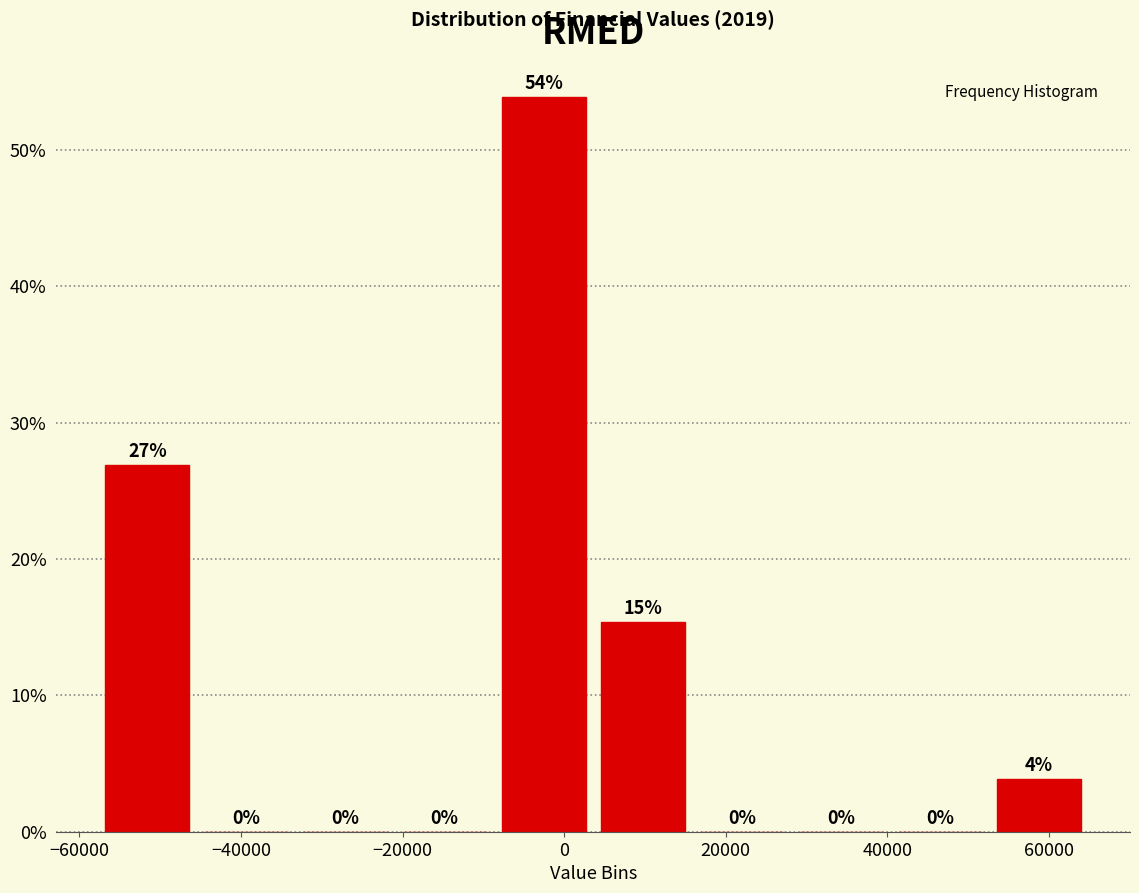

Which range on the x-axis has the tallest bar?

-8000 to 4000